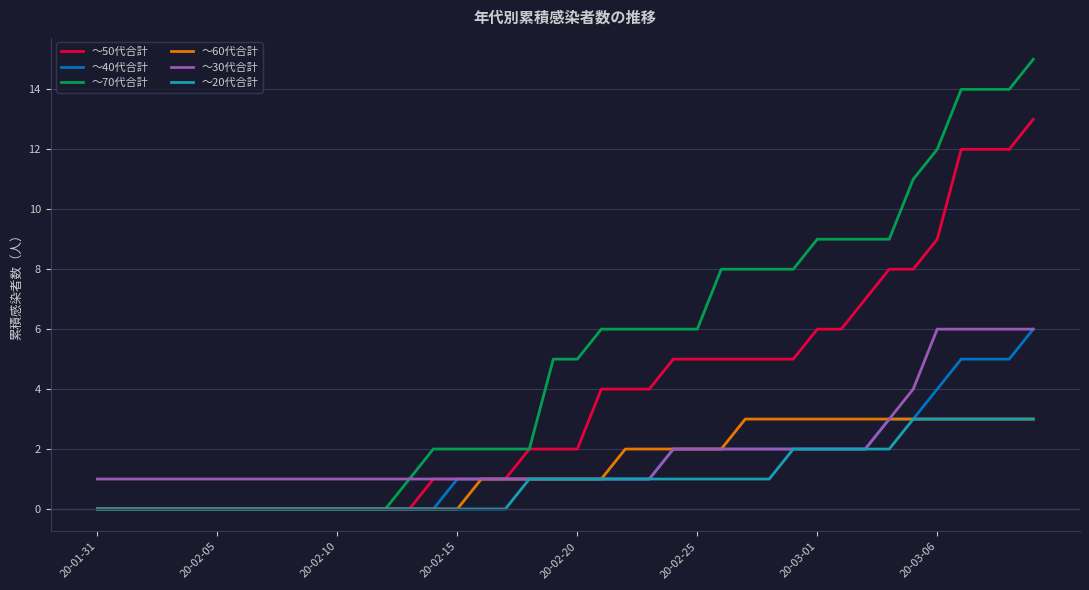

Which series has the largest total across all categories?

～70代合計